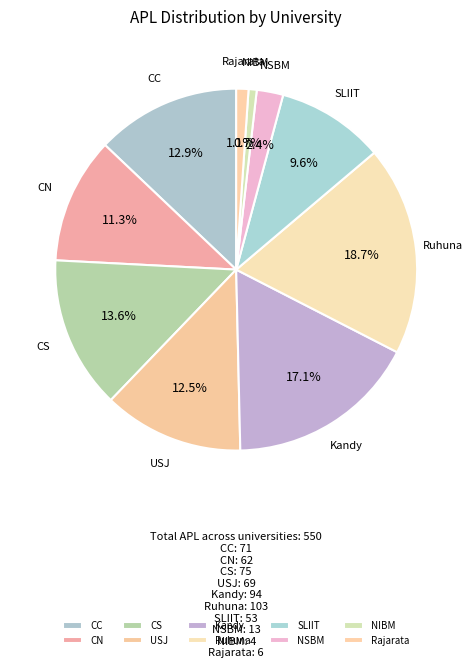

To the nearest percent, what percentage of the pie is CN?

11%